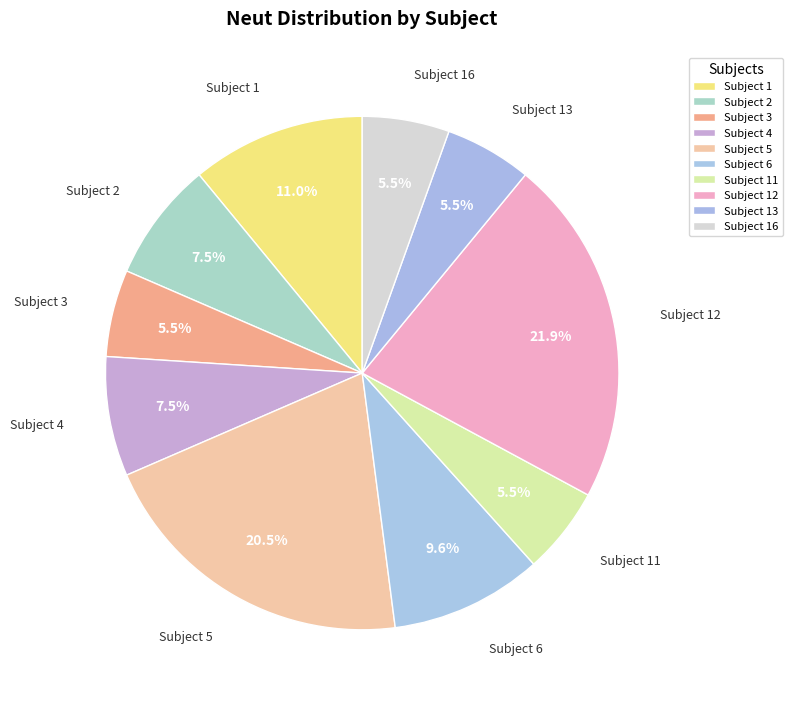

What is the total percentage of Subject 11 and Subject 6?

15.1%